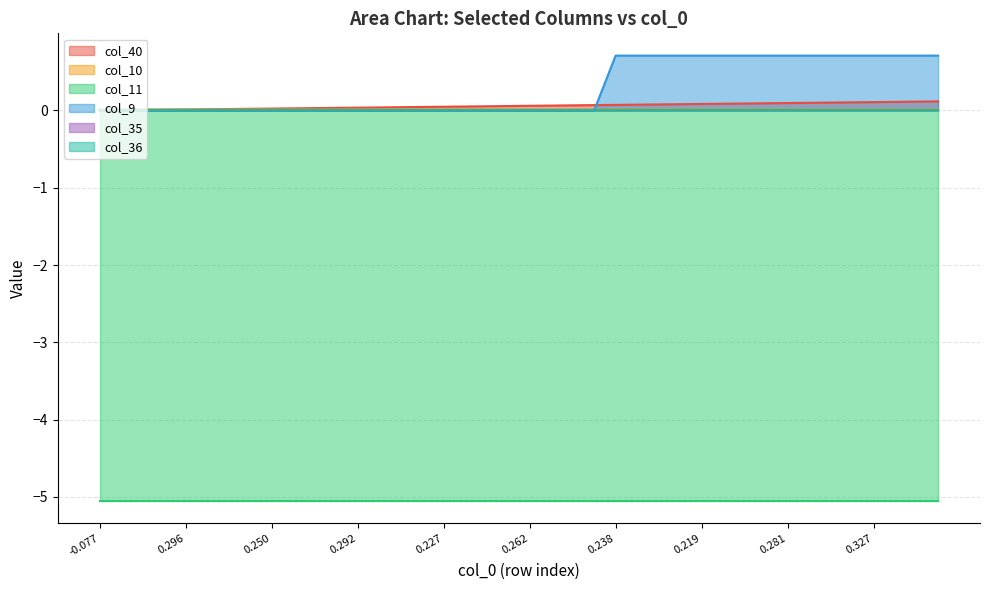

At which label does col_9 reach its minimum?

-0.077